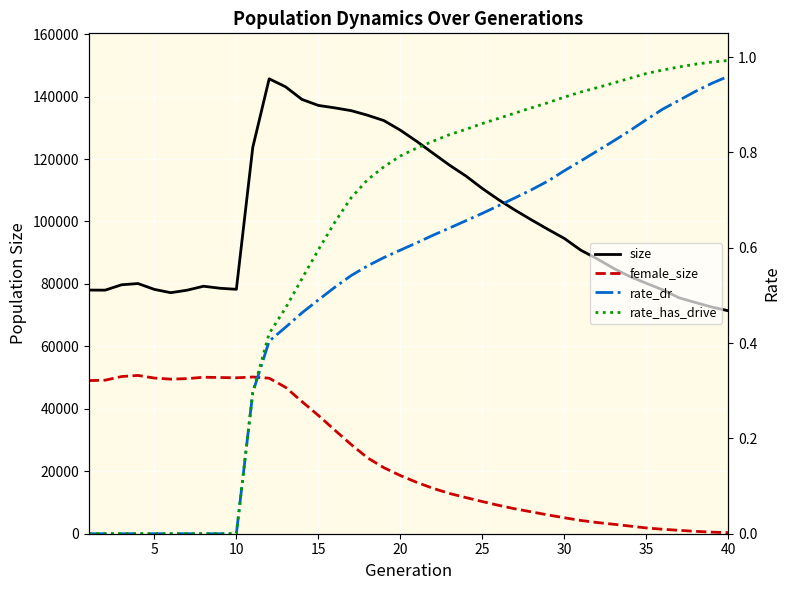

Reading left to right, extract all data points from this chart.

size: 78027.0	78001.0	79724.0	80118.0	78247.0	77189.0	77994.0	79257.0	78613.0	78269.0	123718.0	145679.0	143127.0	139081.0	137161.0	136377.0	135486.0	134020.0	132293.0	129229.0	125651.0	121815.0	118024.0	114545.0	110550.0	106927.0	103604.0	100490.0	97473.0	94559.0	90815.0	88028.0	84996.0	82338.0	80204.0	78103.0	75537.0	74031.0	72575.0	71397.0
female_size: 49048.0	49168.0	50334.0	50691.0	49853.0	49505.0	49669.0	50115.0	50024.0	49932.0	50189.0	49803.0	46888.0	42312.0	37889.0	33178.0	28566.0	24295.0	21129.0	18635.0	16452.0	14521.0	12892.0	11570.0	10299.0	9085.0	7964.0	6993.0	6013.0	5115.0	4248.0	3587.0	3032.0	2449.0	1851.0	1424.0	1084.0	758.0	506.0	342.0
rate_dr: 0.0	0.0	0.0	0.0	0.0	0.0	0.0	0.0	0.0	0.0	0.3	0.4	0.4	0.5	0.5	0.5	0.5	0.6	0.6	0.6	0.6	0.6	0.6	0.7	0.7	0.7	0.7	0.7	0.7	0.8	0.8	0.8	0.8	0.8	0.9	0.9	0.9	0.9	0.9	1.0
rate_has_drive: 0.0	0.0	0.0	0.0	0.0	0.0	0.0	0.0	0.0	0.0	0.3	0.4	0.5	0.5	0.6	0.7	0.7	0.7	0.8	0.8	0.8	0.8	0.8	0.8	0.9	0.9	0.9	0.9	0.9	0.9	0.9	0.9	0.9	1.0	1.0	1.0	1.0	1.0	1.0	1.0